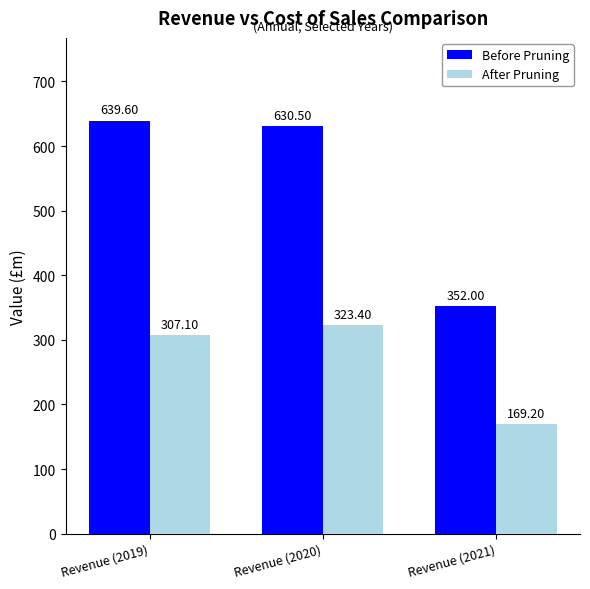

What is the minimum value shown in the chart?

169.2